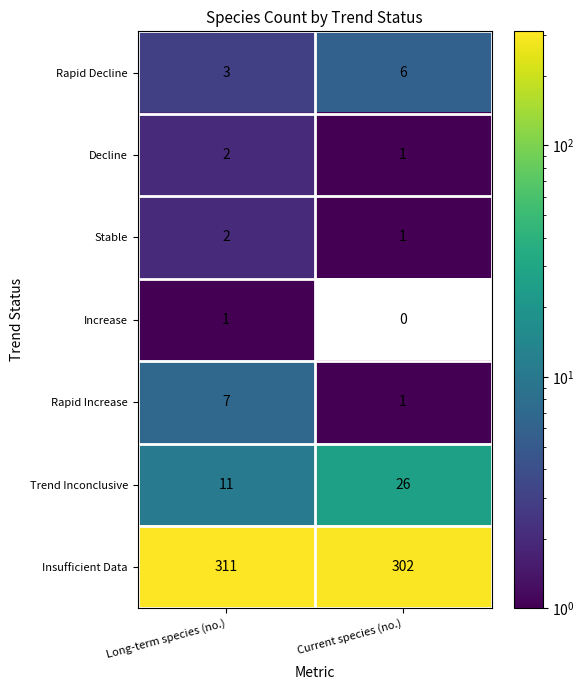

How many series are shown in this chart?

7